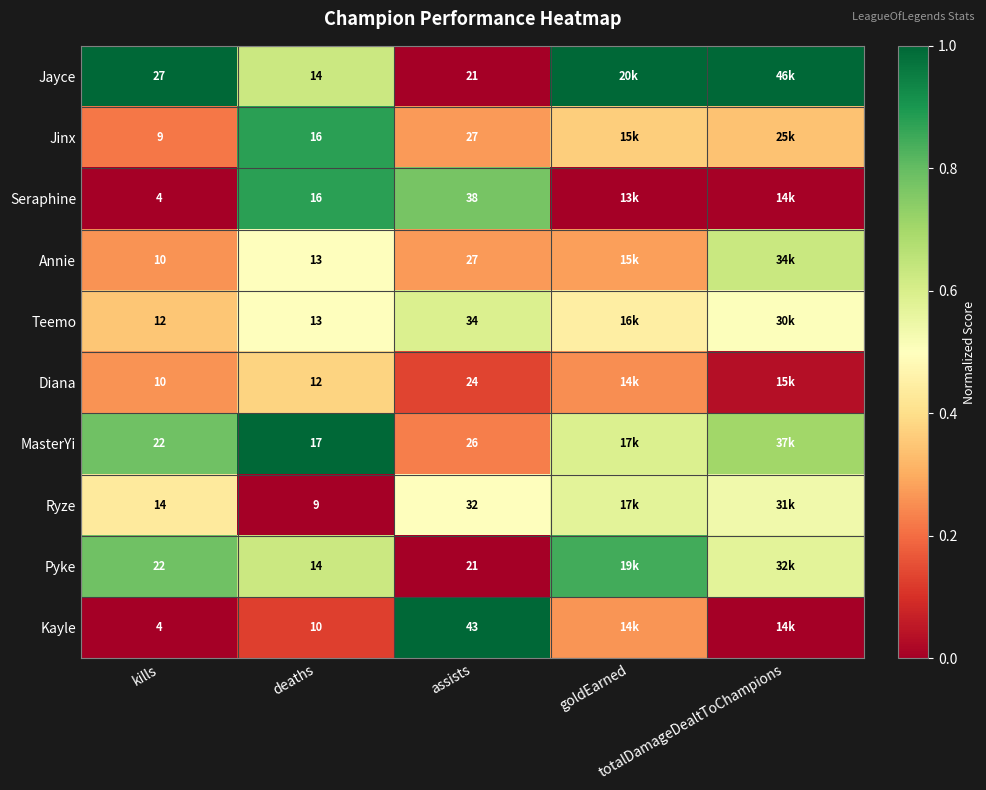

List the series in order of their peak value, lowest first.

Diana, Ryze, Teemo, Annie, Pyke, Jinx, Seraphine, Jayce, MasterYi, Kayle